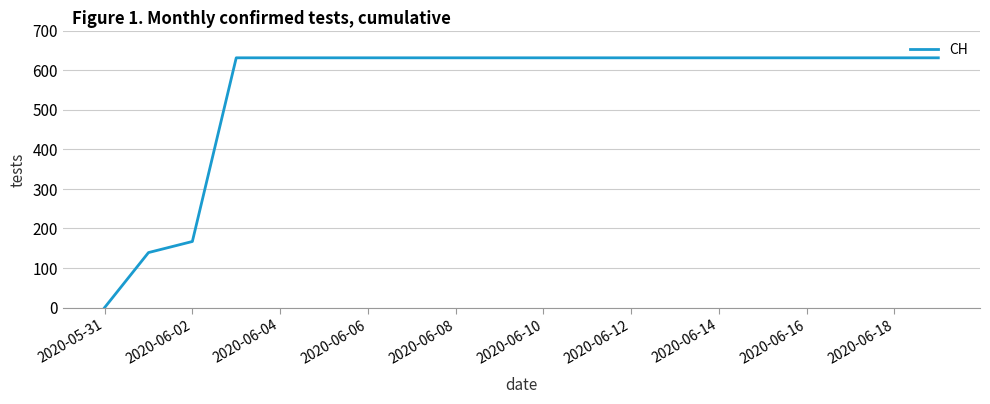

Reading right to left, extract all data points from this chart.

631	631	631	631	631	631	631	631	631	631	631	631	631	631	631	631	631	167	139	0